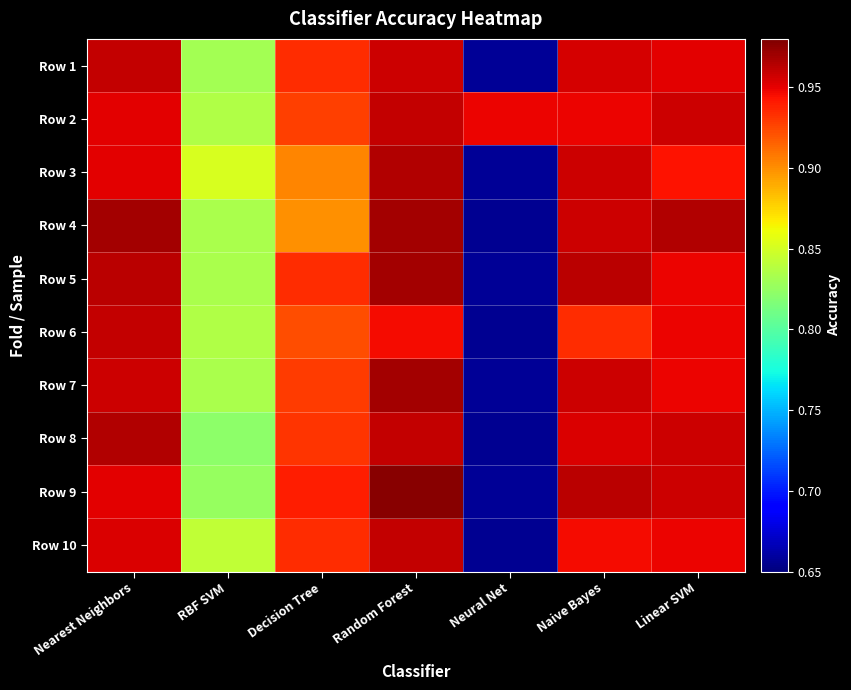

Which series changed the most between RBF SVM and Naive Bayes?

Row 9